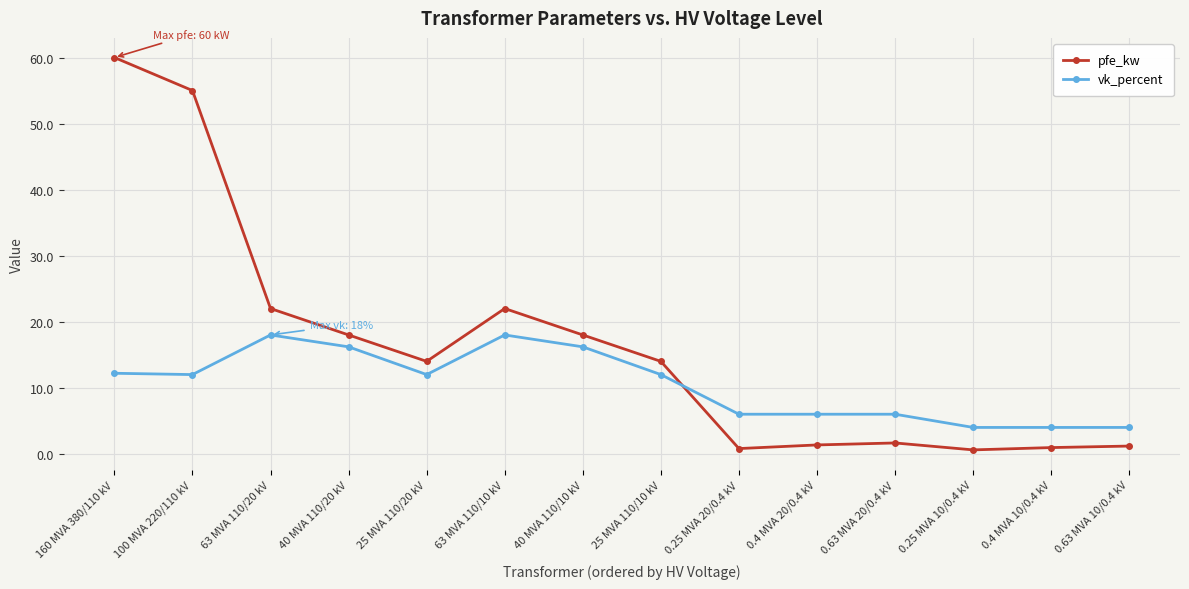

List the series in order of their overall mean, lowest first.

vk_percent, pfe_kw